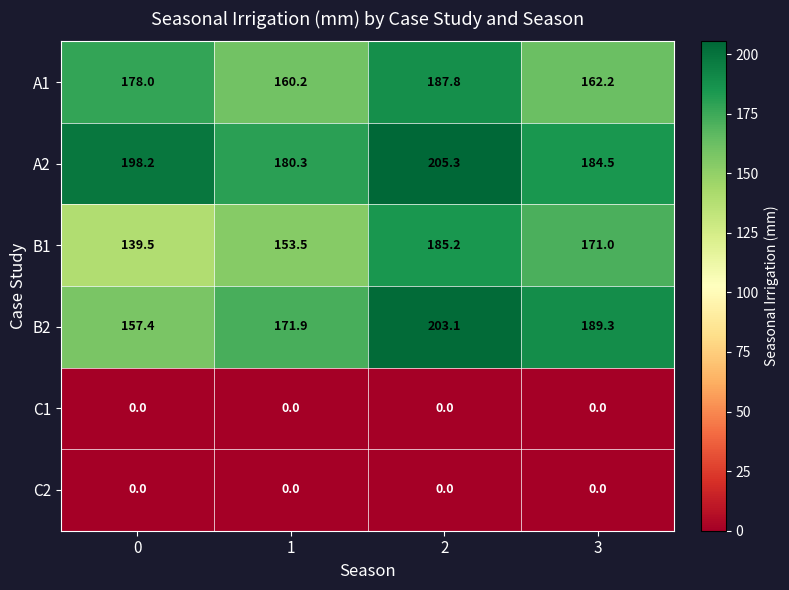

What is the maximum value shown in the chart?

205.3